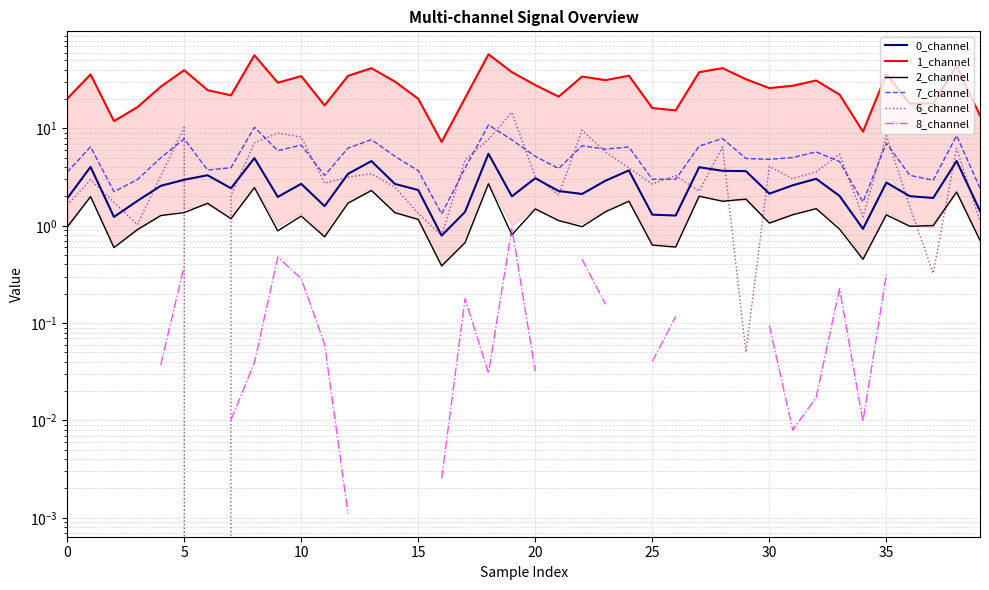

True or false: 1_channel and 8_channel cross at least once.

False